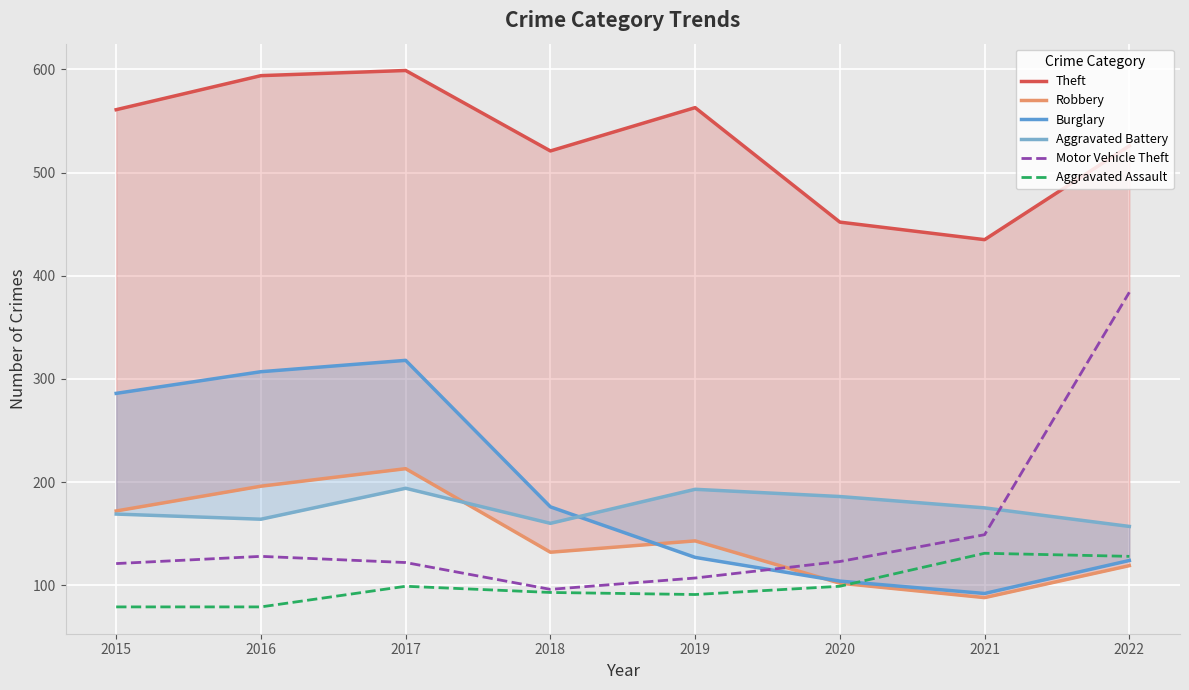

What are all the series names shown in the legend?

Theft, Robbery, Burglary, Aggravated Battery, Motor Vehicle Theft, Aggravated Assault